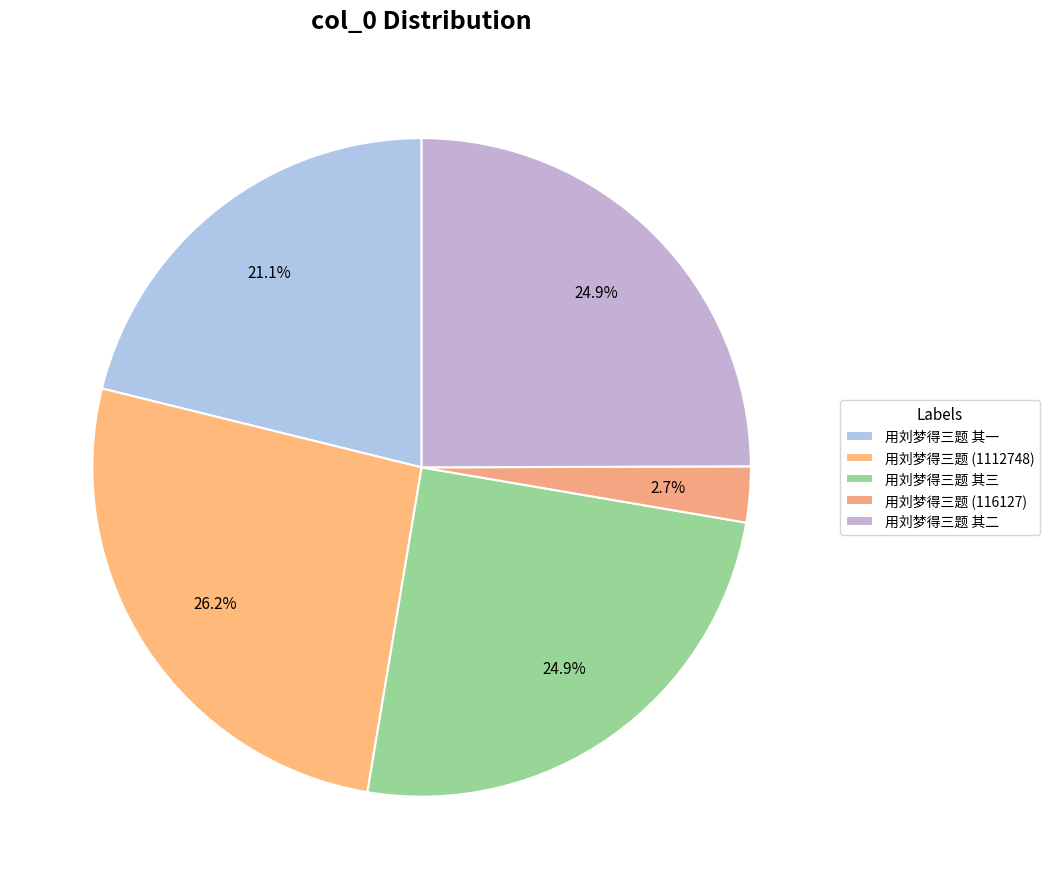

How many slices are in this pie chart?

5